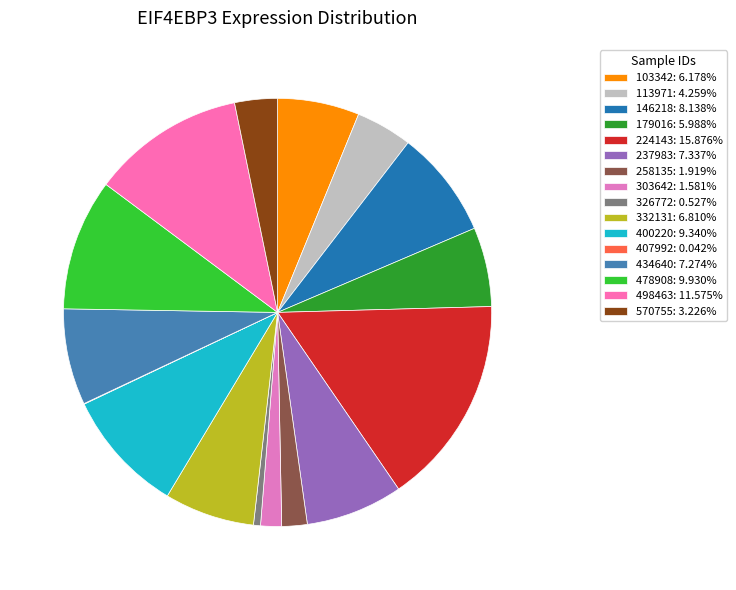

What is the total percentage of 146218 and 113971?

12.4%